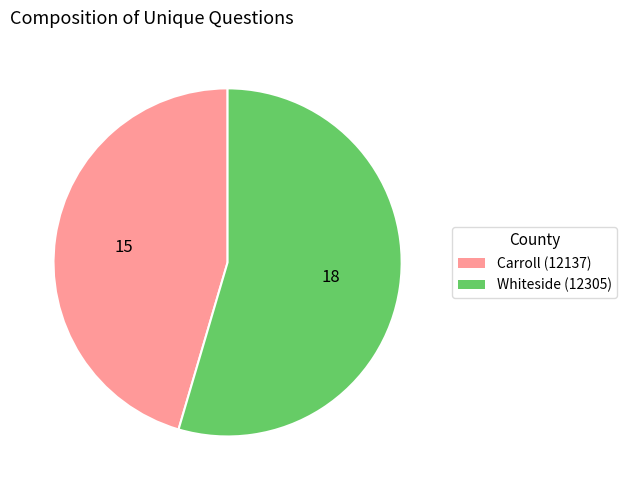

Does Carroll (12137) represent more than half of the total?

No